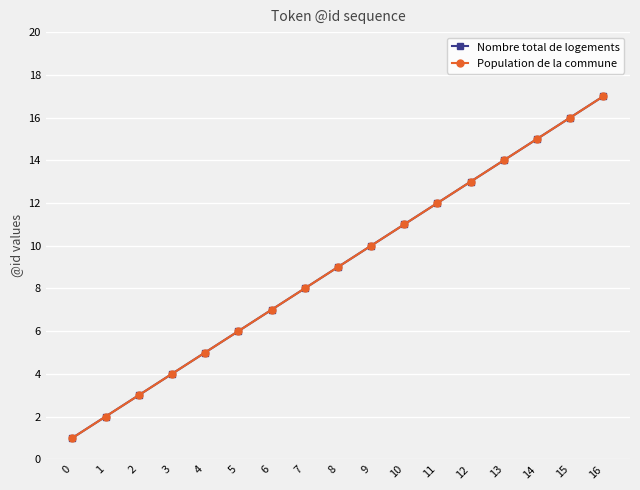

Does the chart have visible grid lines?

Yes